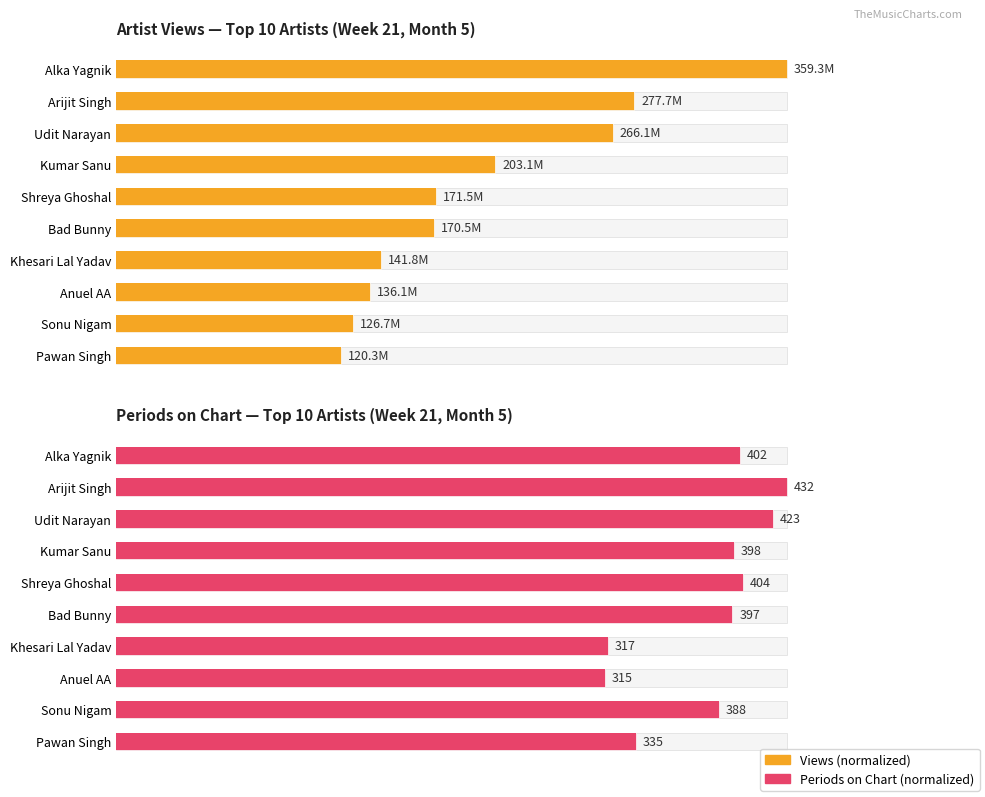

Count the Views values in the range 0 to 1.

10